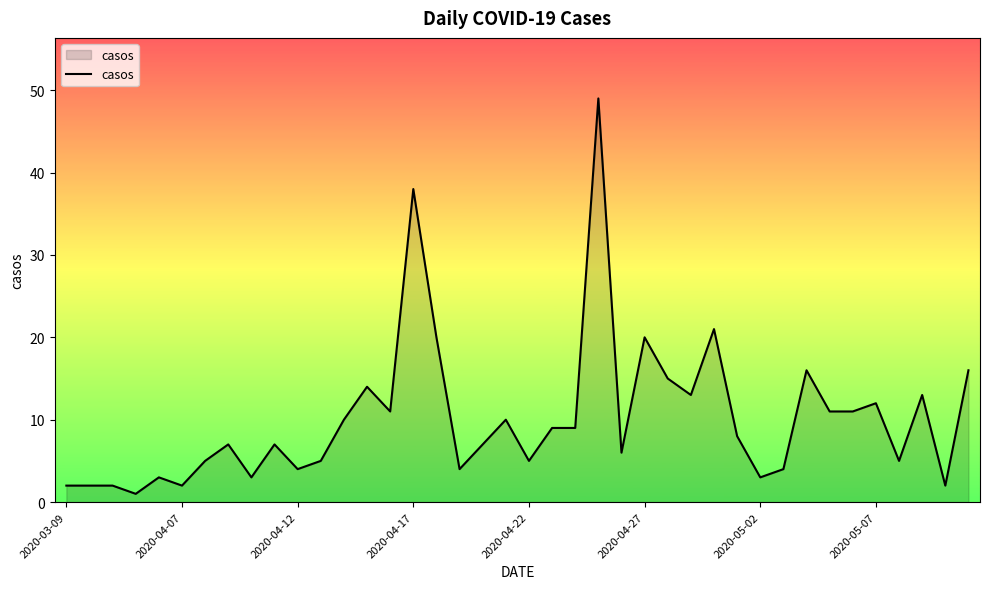

What is the greatest value displayed?

49